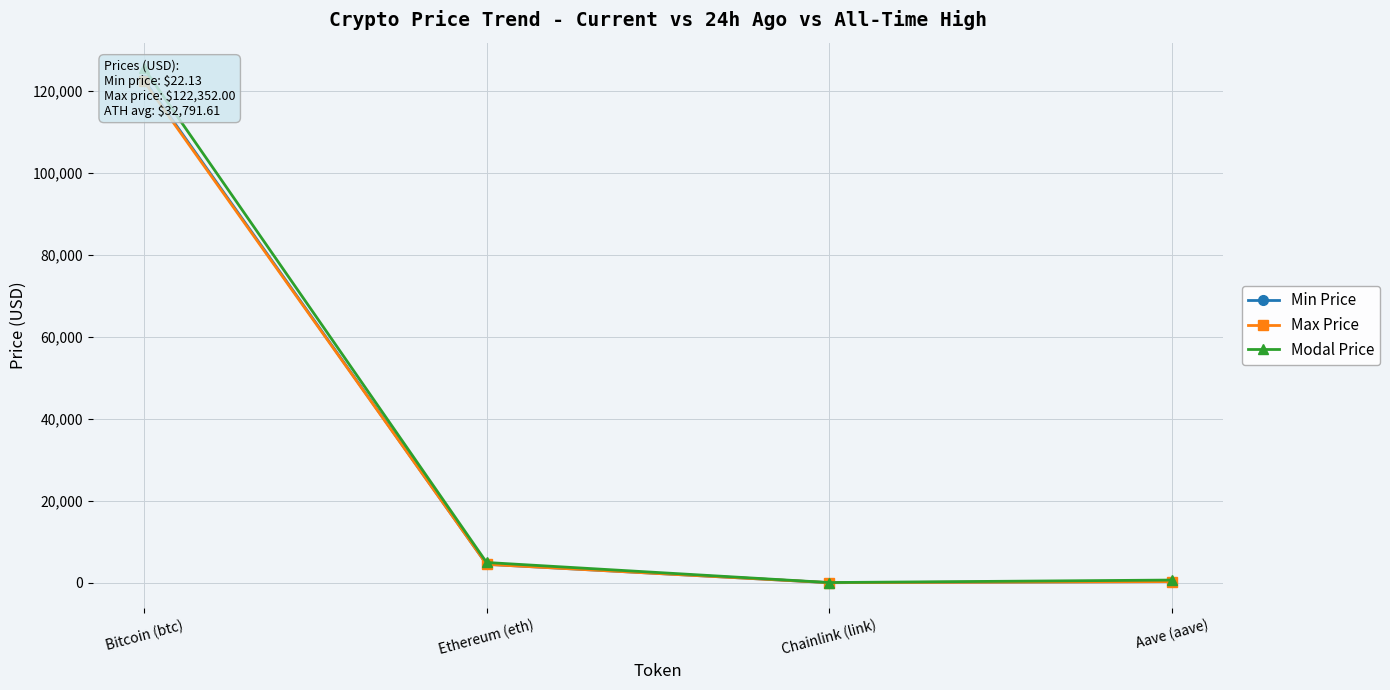

In Max Price, how many points are lower than both neighbors (excluding endpoints)?

1